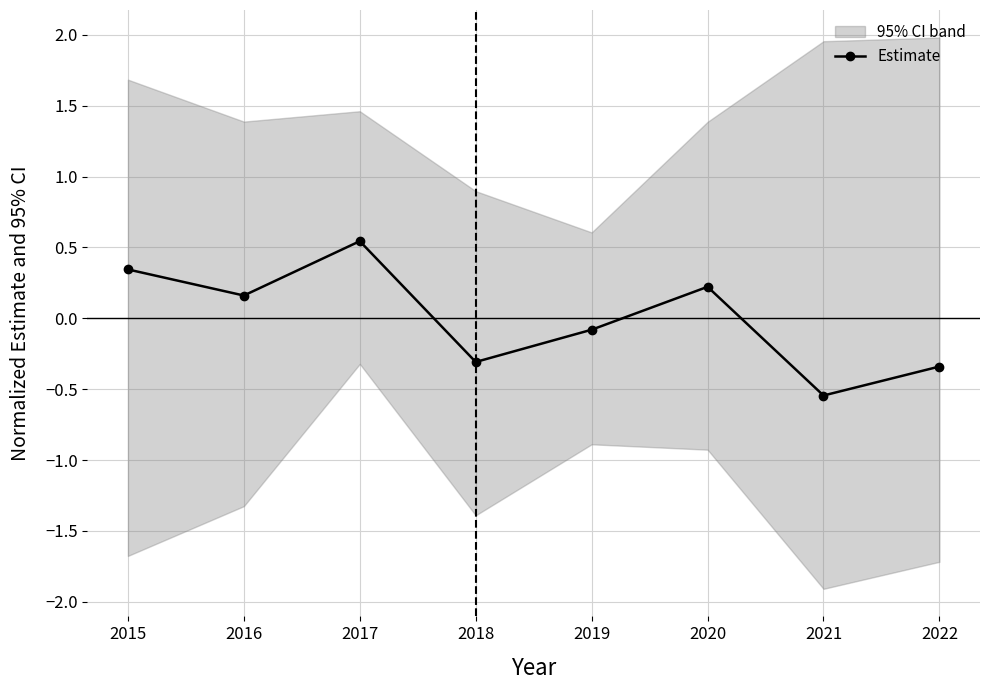

At which category does the data reach its first local valley?

2016